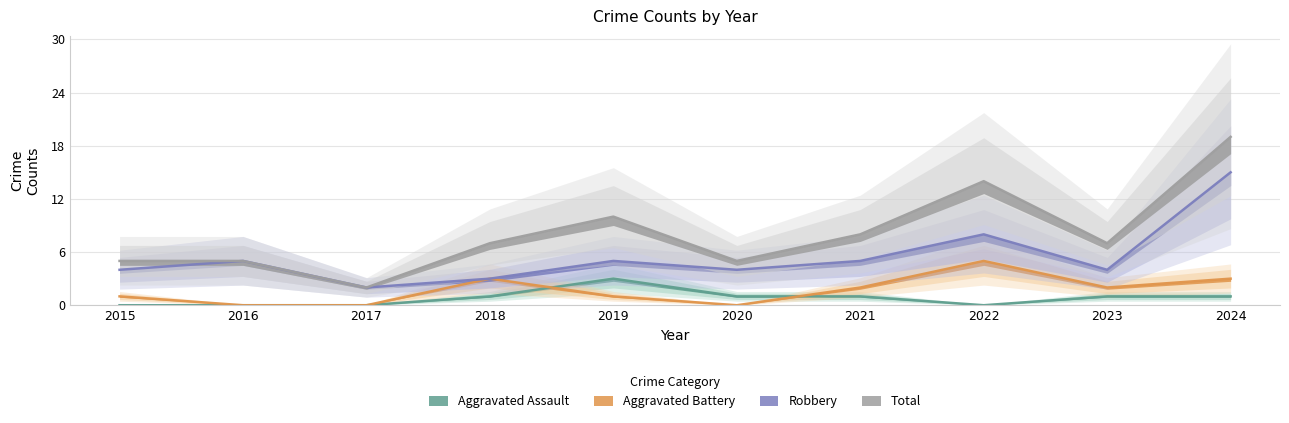

True or false: Robbery and Aggravated Battery intersect in this chart.

False